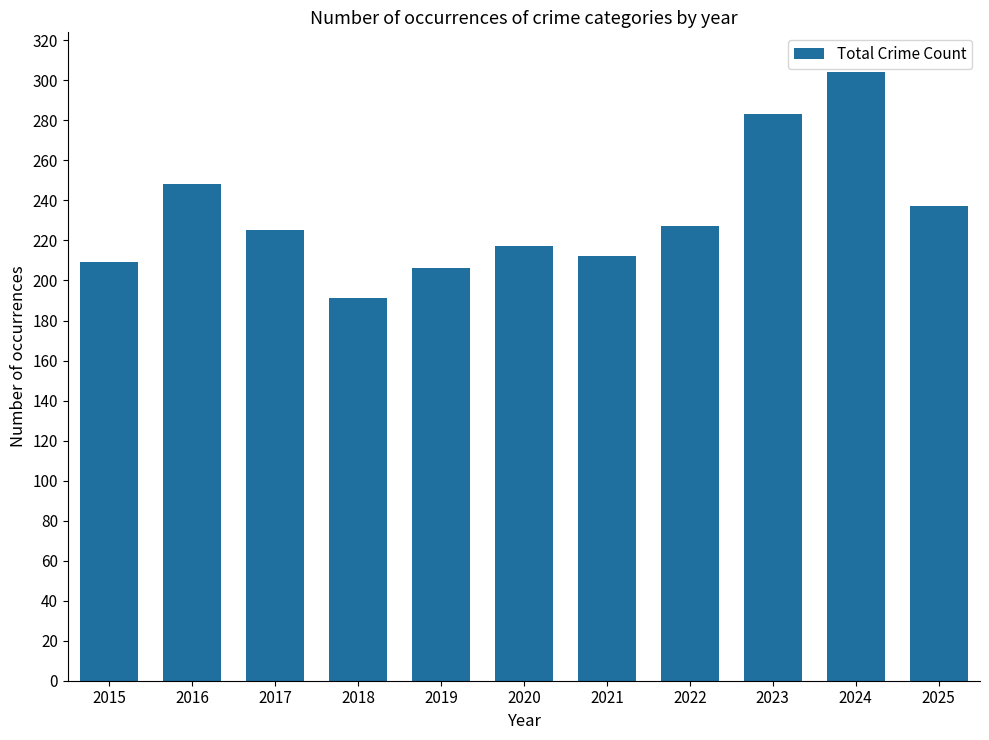

Where is the data nearest to the value 247?

2016